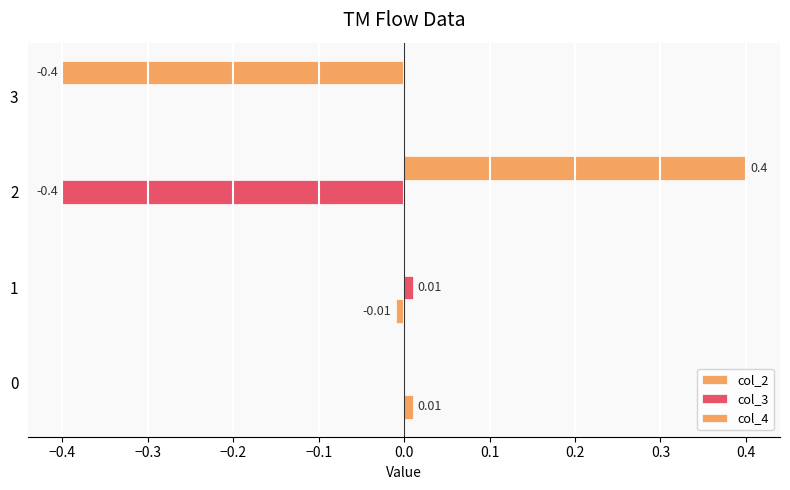

Count the number of data series in this chart.

3